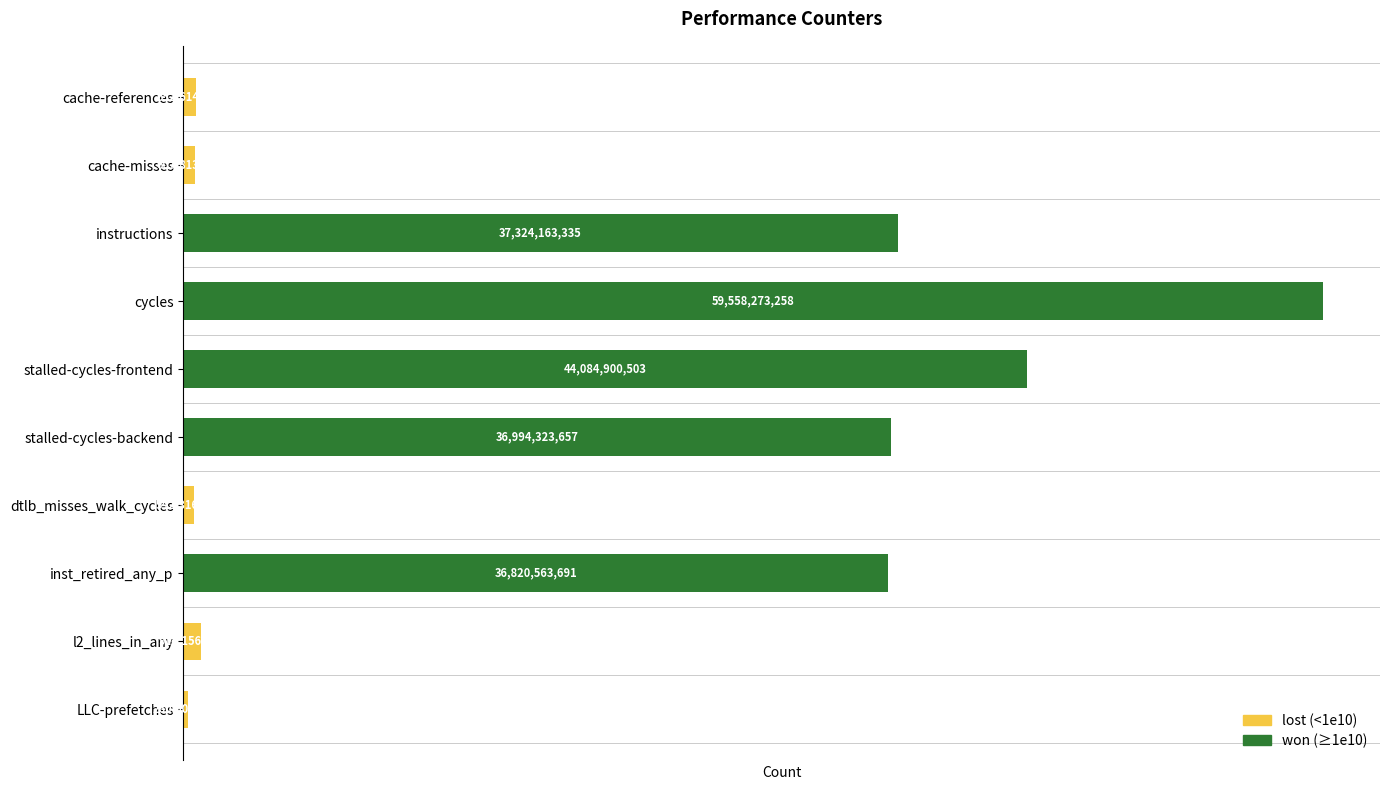

Which series has the largest total across all categories?

won